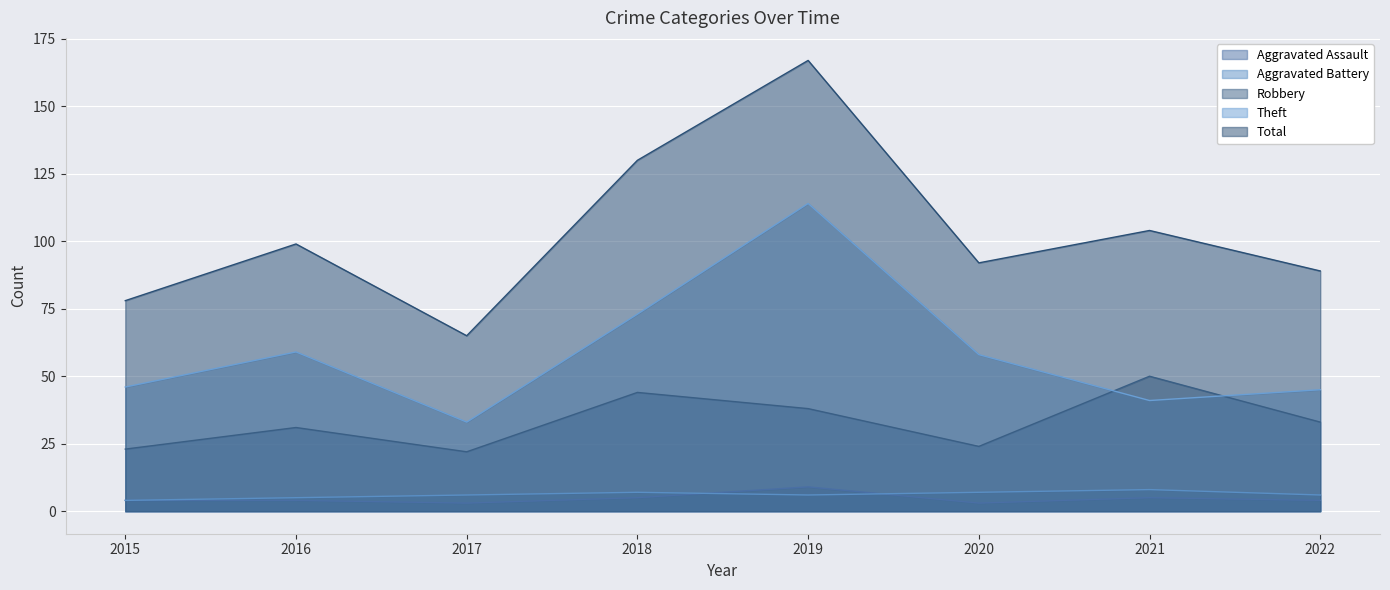

True or false: Robbery and Aggravated Battery cross at least once.

False